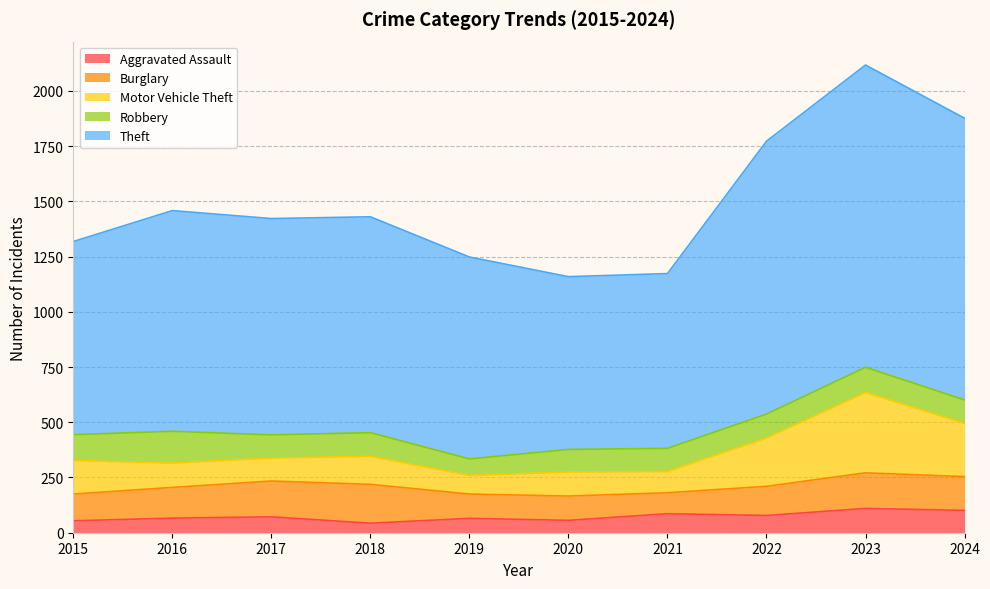

The value of Aggravated Assault at 2019 is 45. True or false?

False